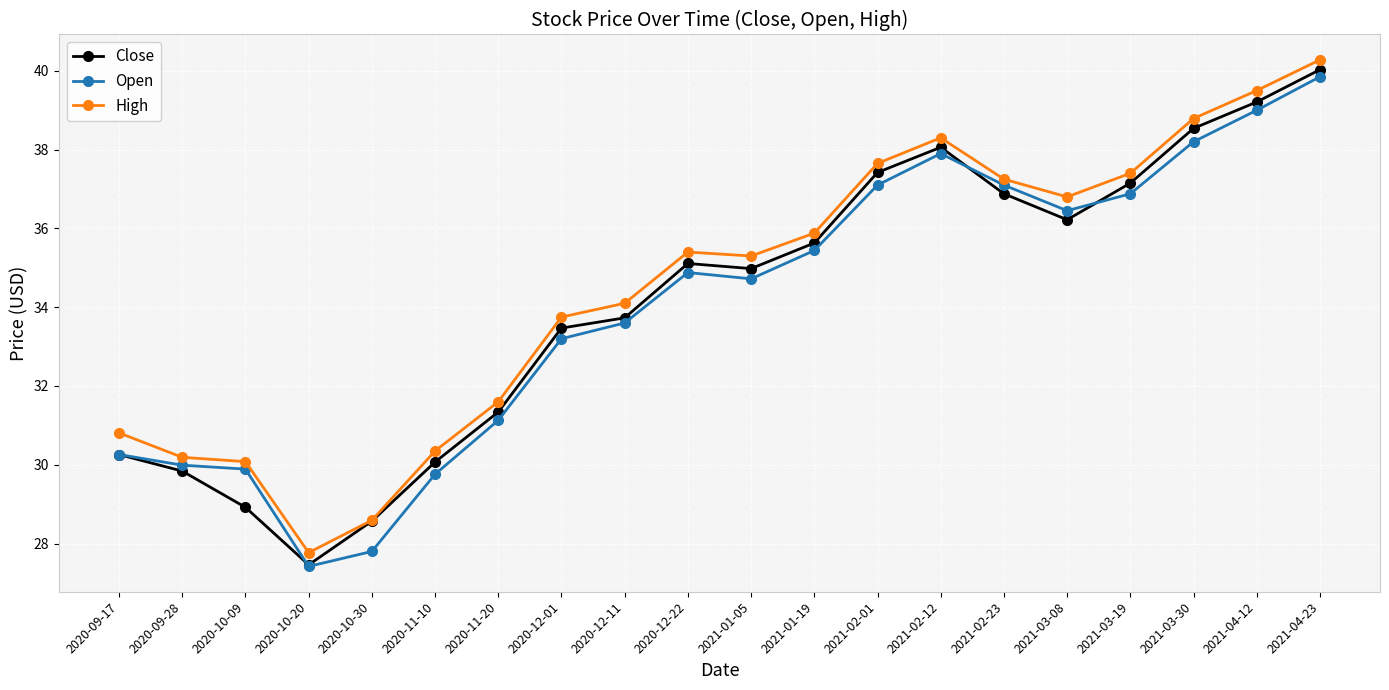

What is the sum of the Close values at 2021-04-12 and 2021-03-19?

76.4